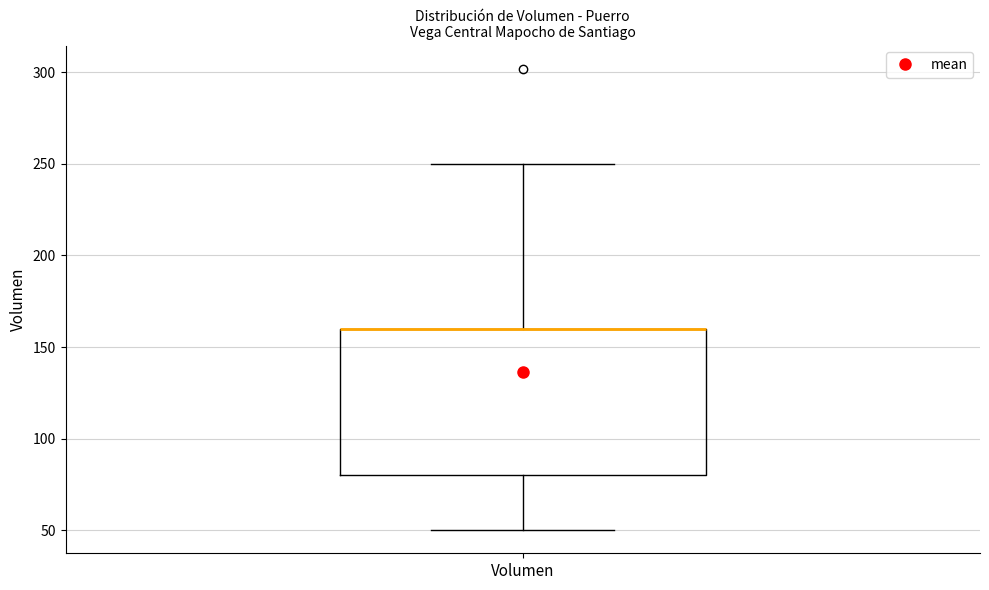

Where does the lower whisker of the box for Volumen end on the y-axis? The values are not printed on the chart, so give them approximately, as read against the axis.

50